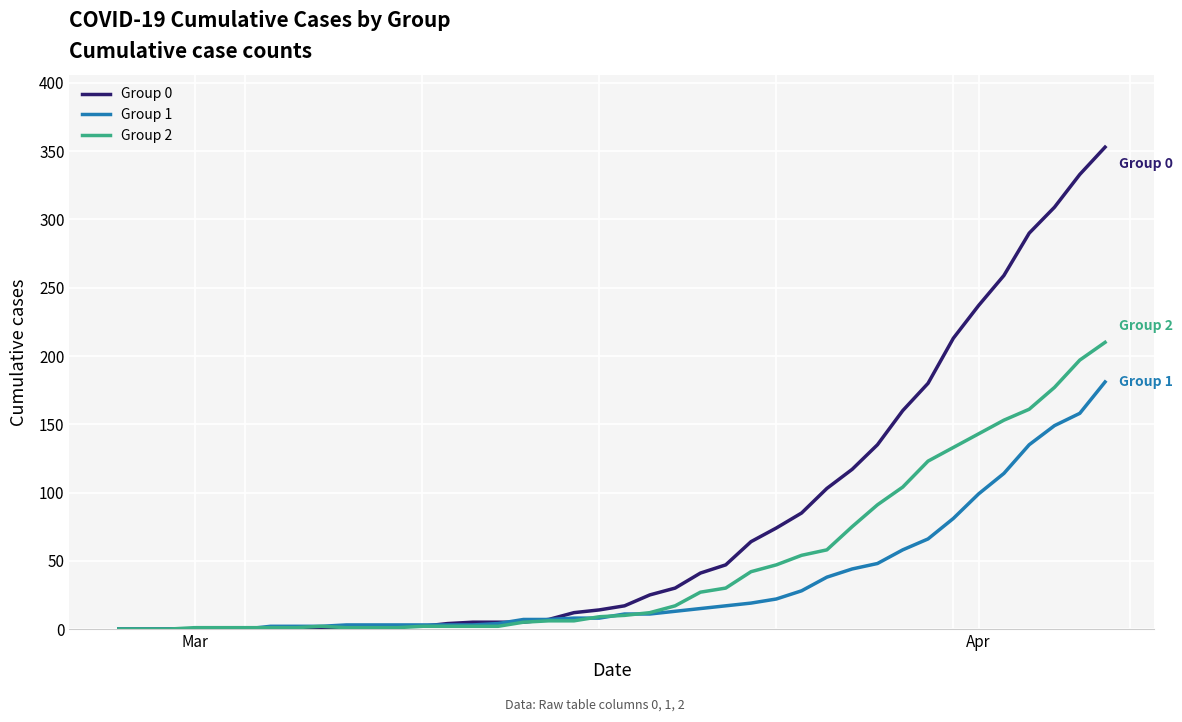

List the series in order of their peak value, lowest first.

Group 1, Group 2, Group 0